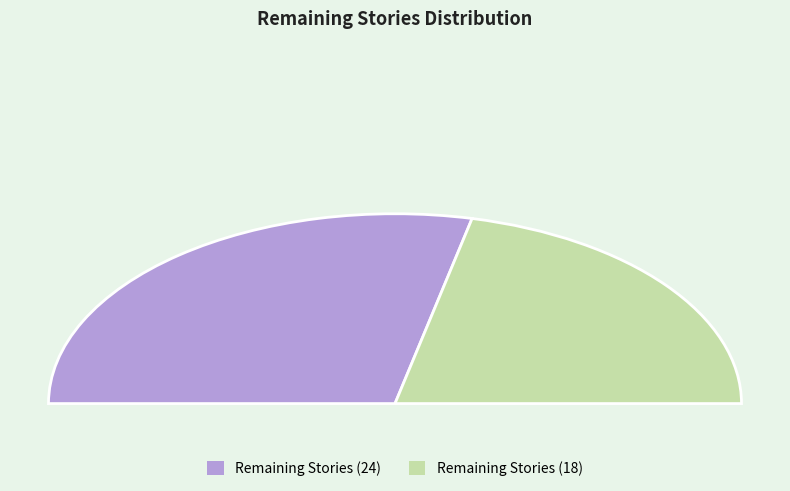

Rank the categories by value from highest to lowest.

24, 18